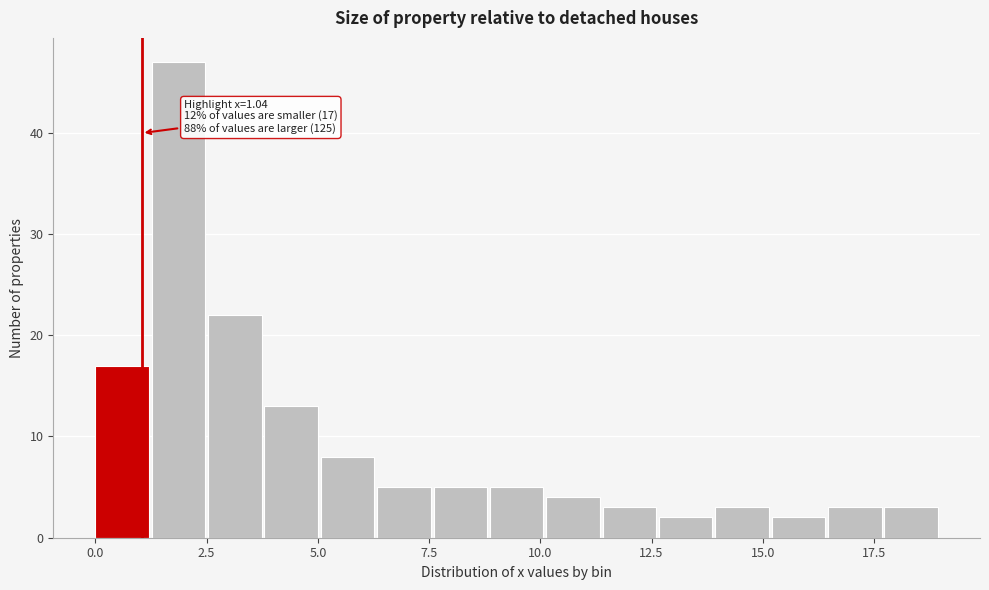

Read against the x-axis, roughly where is the centre of the tallest bar?

2.0